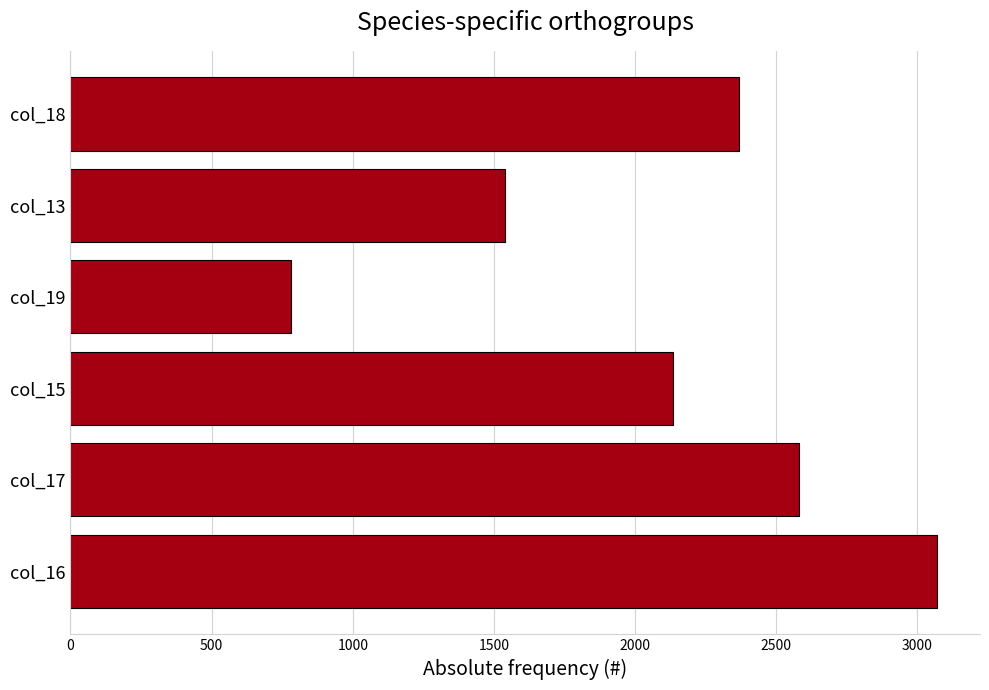

Between col_17 and col_16, which is larger?

col_16